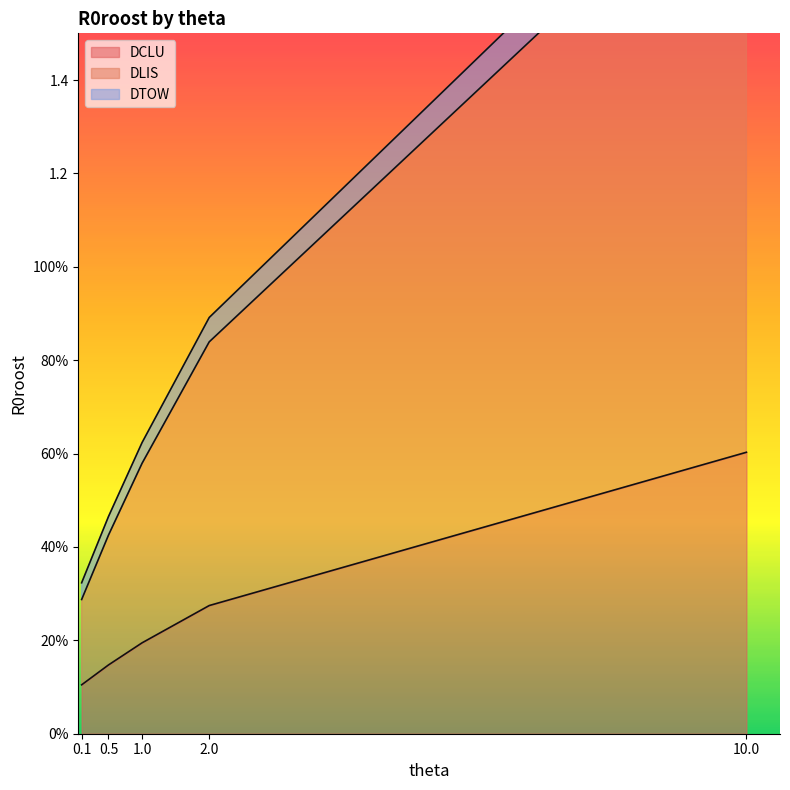

Reading left to right, extract all data points from this chart.

DCLU: 0.1=0.1	0.5=0.1	1.0=0.2	2.0=0.3	10.0=0.6
DLIS: 0.1=0.3	0.5=0.5	1.0=0.6	2.0=0.9	10.0=2.0
DTOW: 0.1=0.3	0.5=0.4	1.0=0.6	2.0=0.8	10.0=1.9